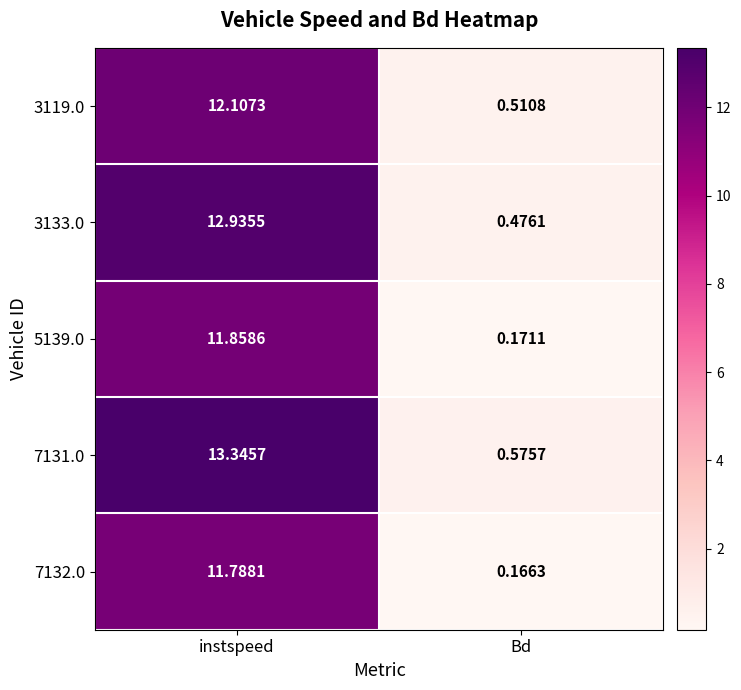

Rank the categories by 7131.0 value from highest to lowest.

instspeed, Bd